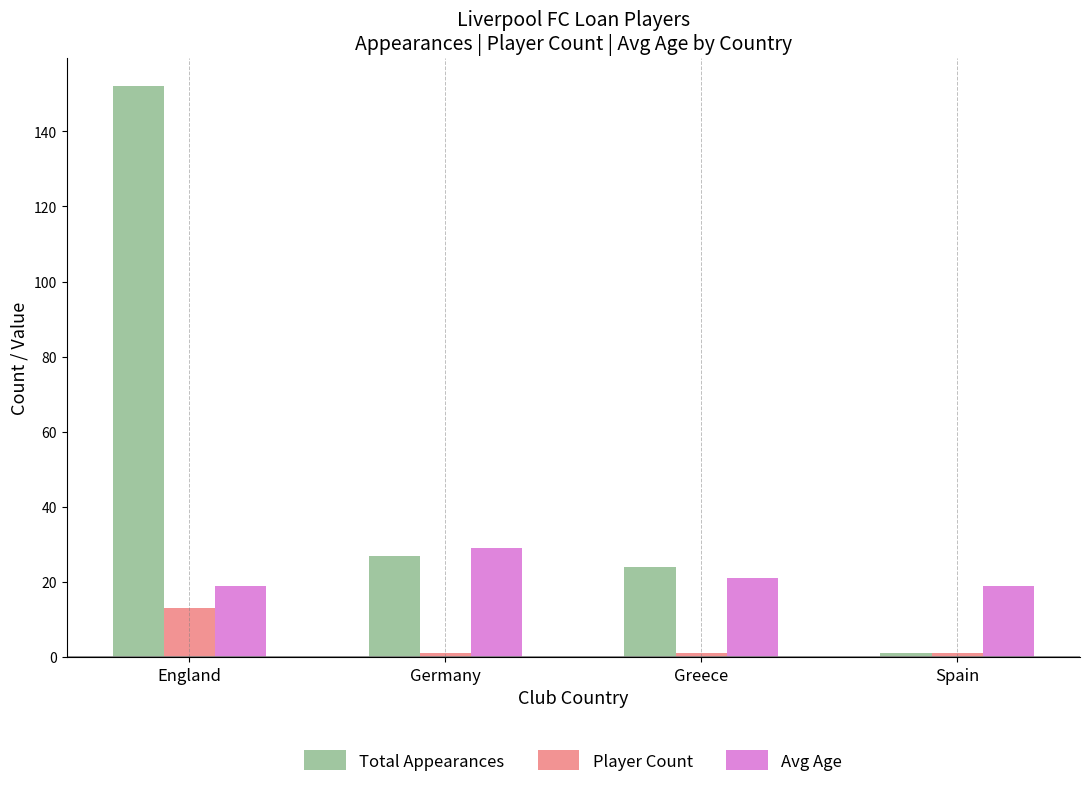

The Total Appearances series shows 1 at Spain. True or false?

True